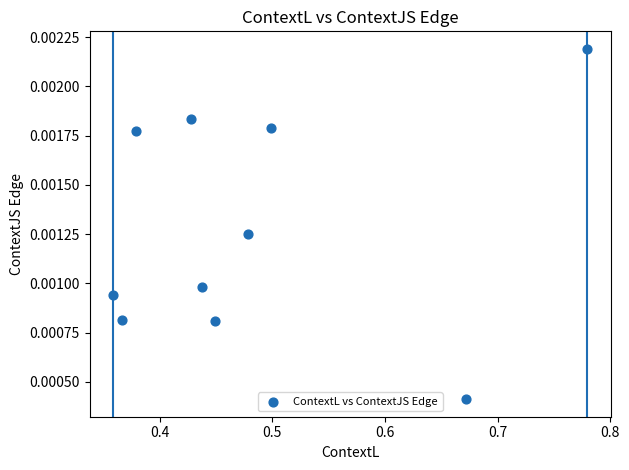

What is the average X value?

0.5